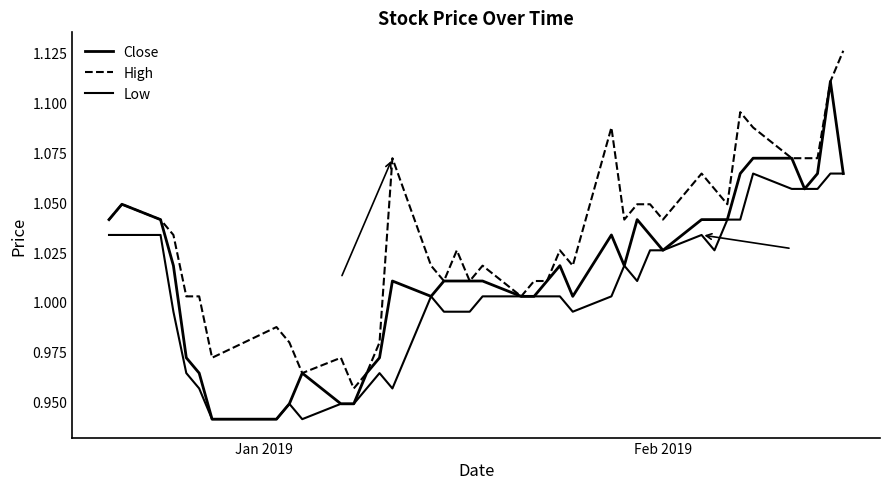

True or false: Close and Low intersect in this chart.

False